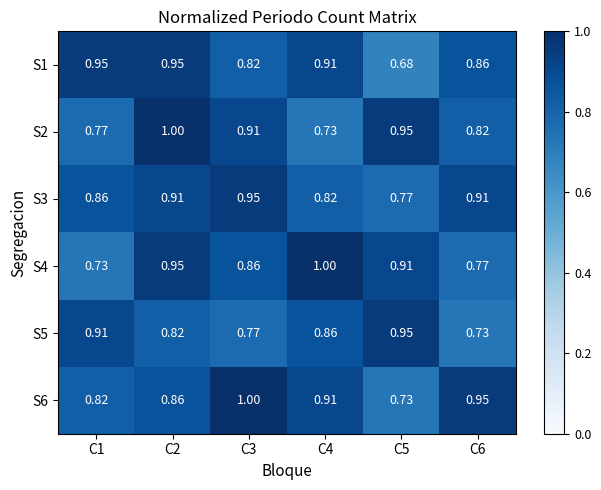

Between C1 and C6, which series saw the biggest shift?

S5